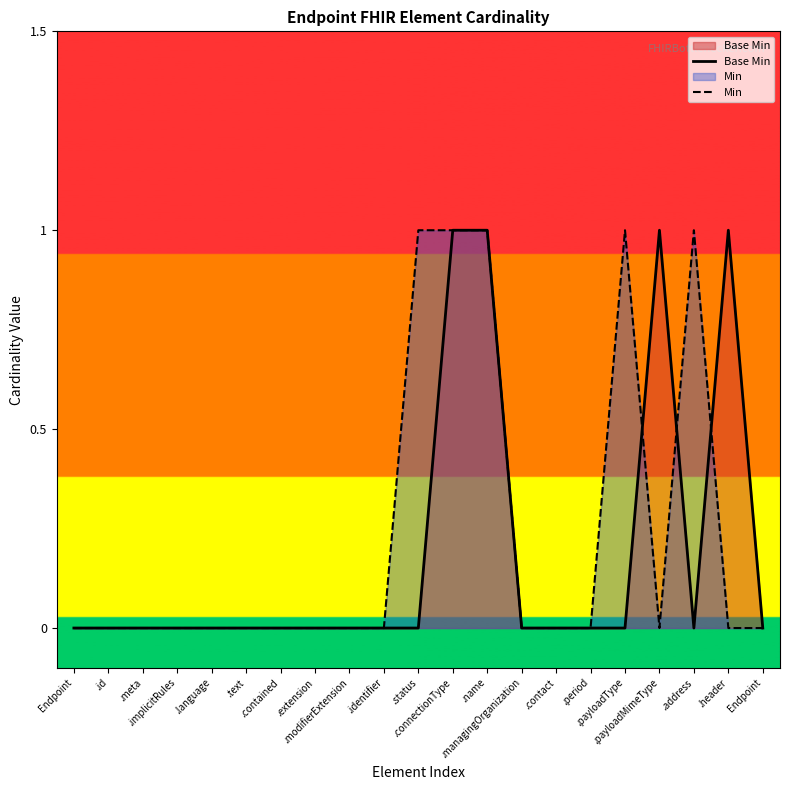

True or false: Min and Base Min intersect in this chart.

True